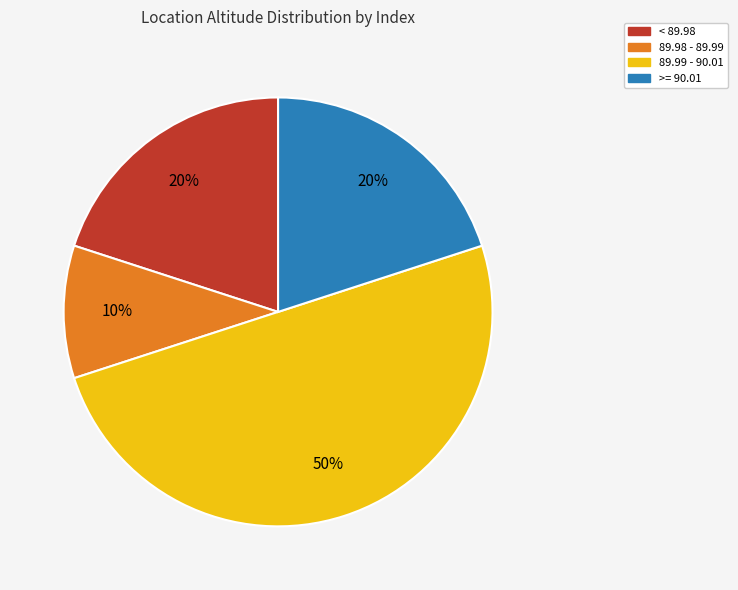

To the nearest percent, what is the difference between the largest and smallest slice percentages?

40%